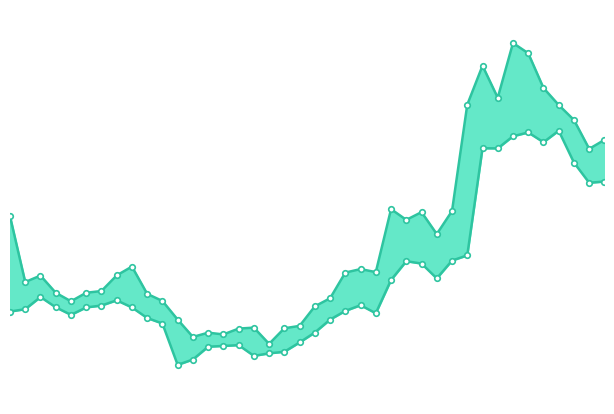

Is the value of low at 16 greater than the value of high at 13?

No